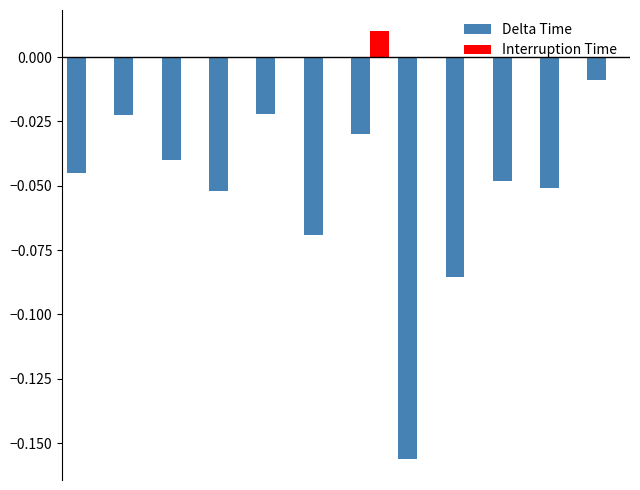

Which series has the largest total across all categories?

Interruption Time